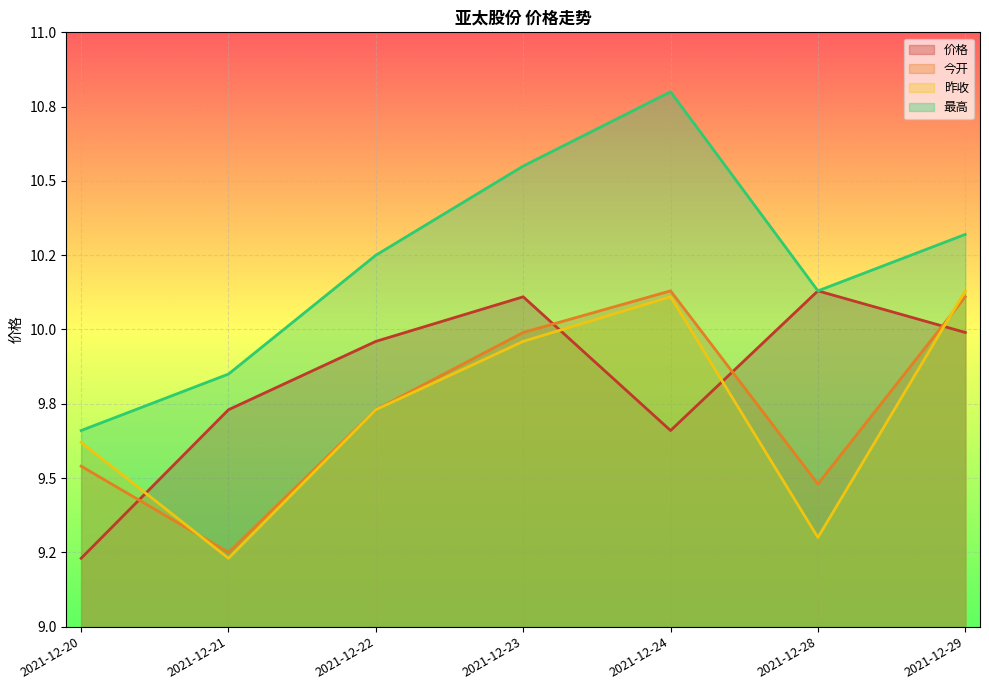

Where is the first local maximum for 价格?

2021-12-23